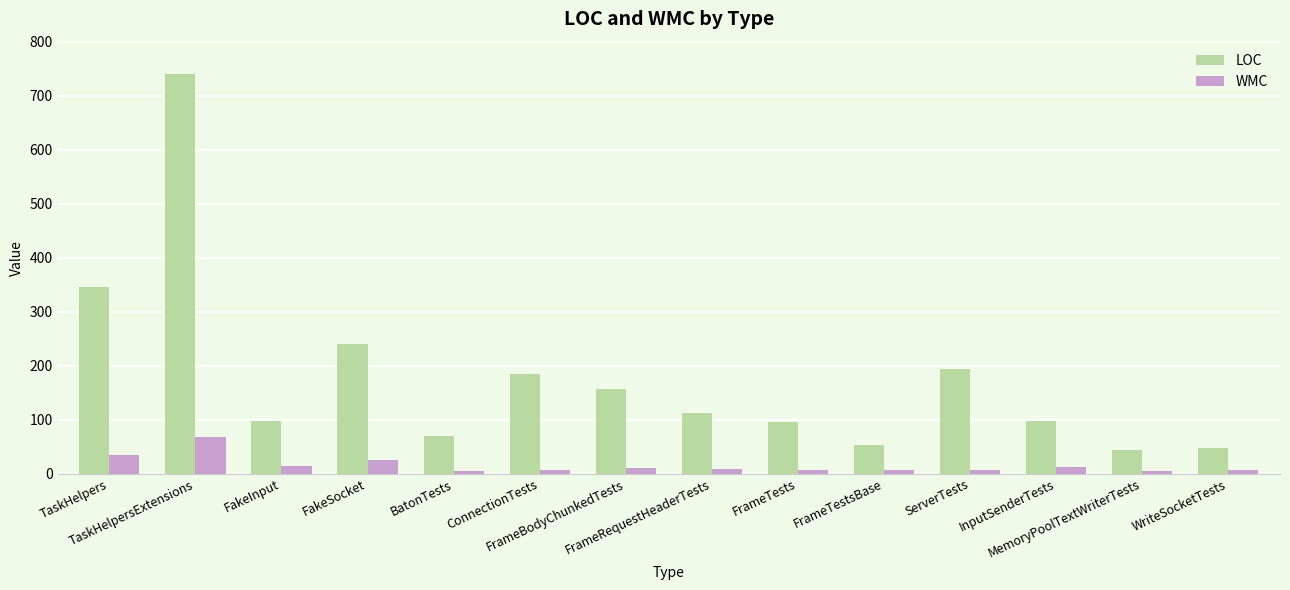

Which series has the largest total across all categories?

LOC